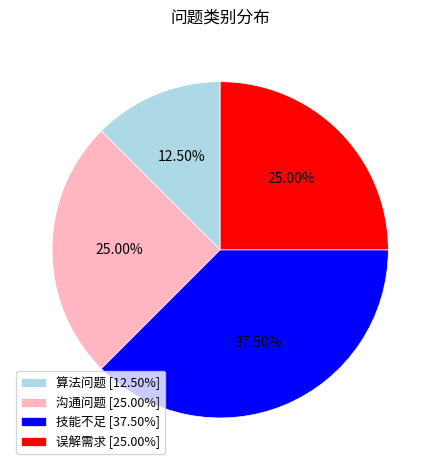

Which category has the smallest portion of the pie?

算法问题